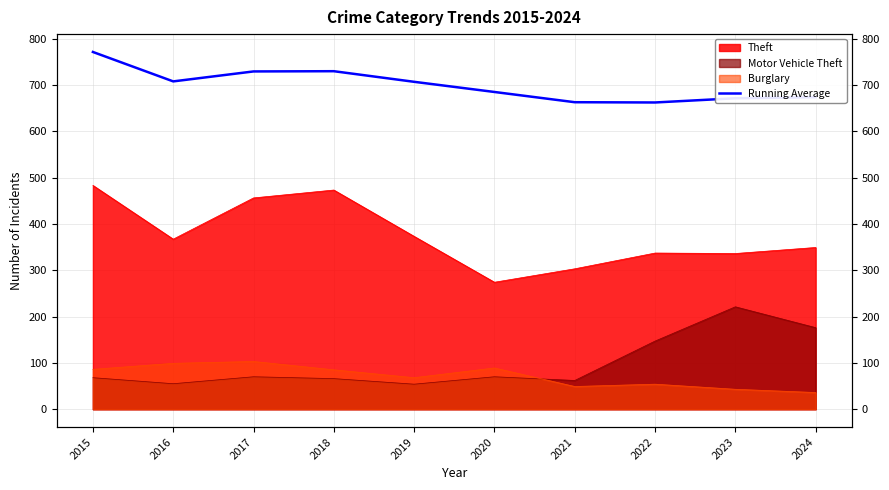

What is the maximum value shown in the chart?

771.0